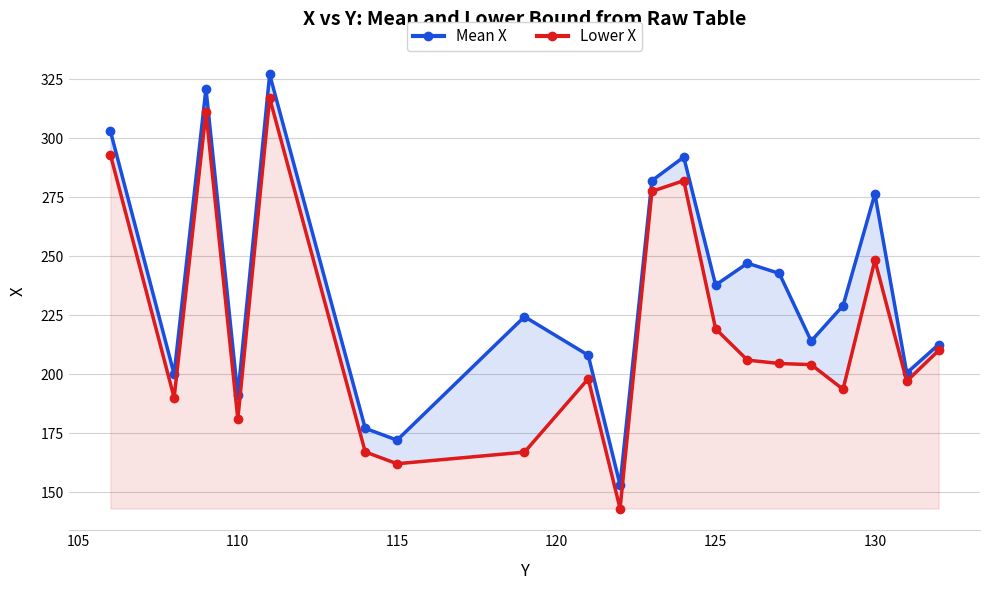

How many data points in Mean X are above 229?

9